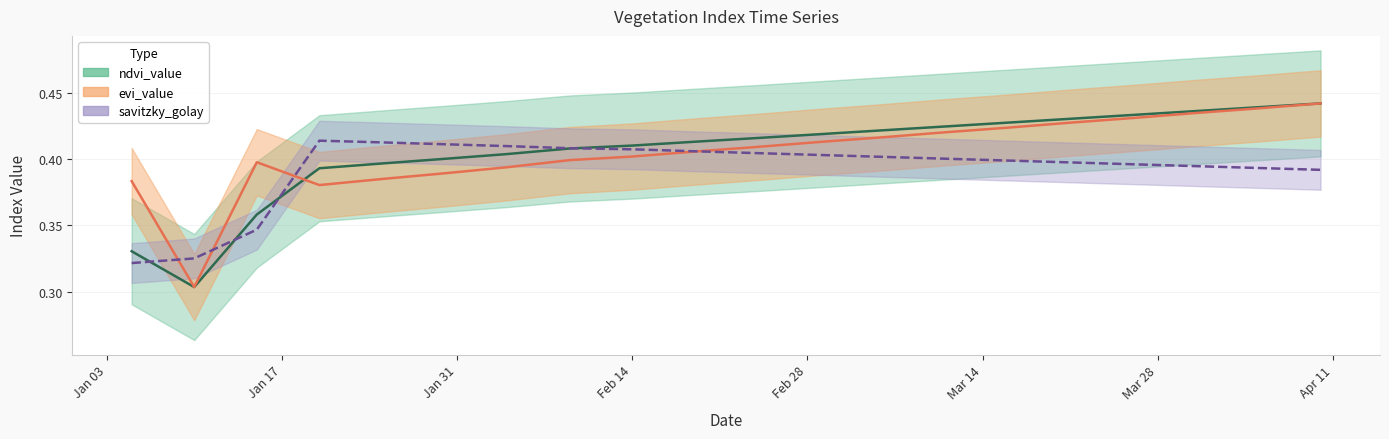

What is the difference between the second highest and second lowest values in the savitzky_golay series?

0.1